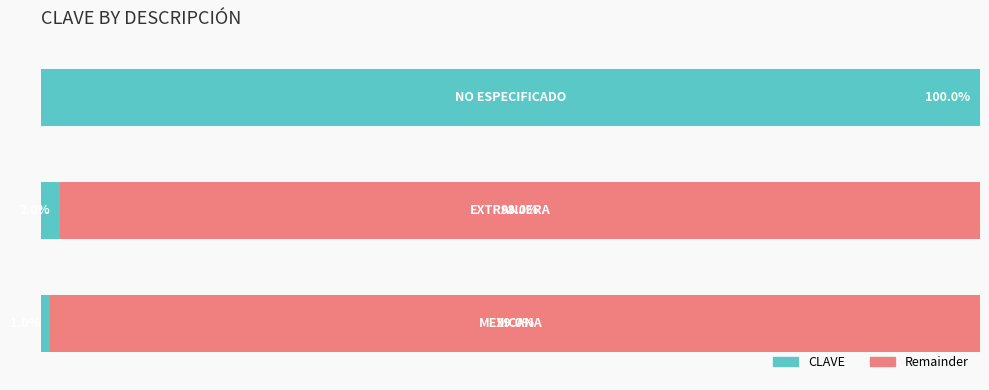

What is the label of the 2nd bar from the left?

EXTRANJERA